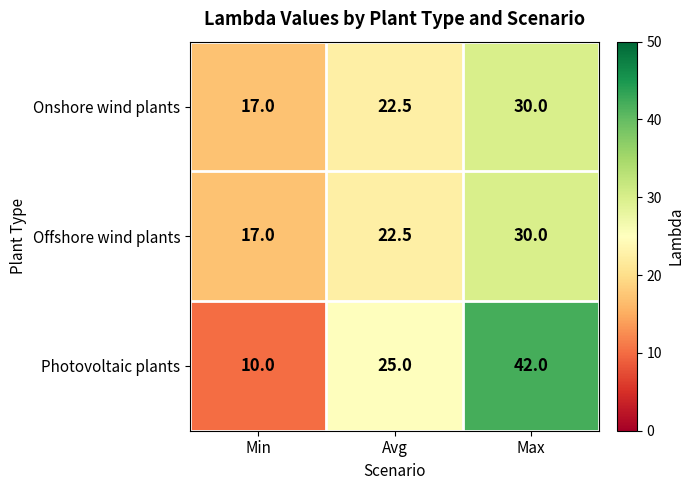

How many Photovoltaic plants values are between 10 and 42?

3